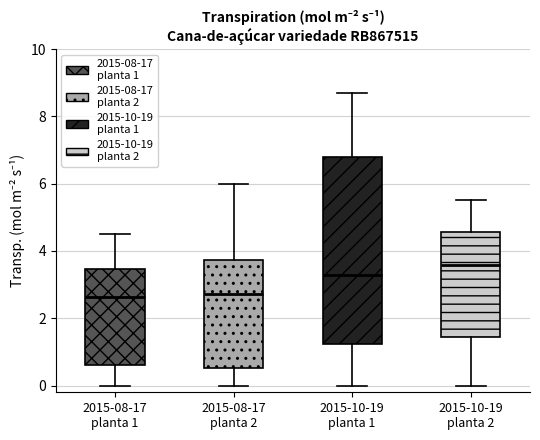

Comparing the boxes themselves (not the whiskers), which one is the tallest?

2015-10-19 planta 1